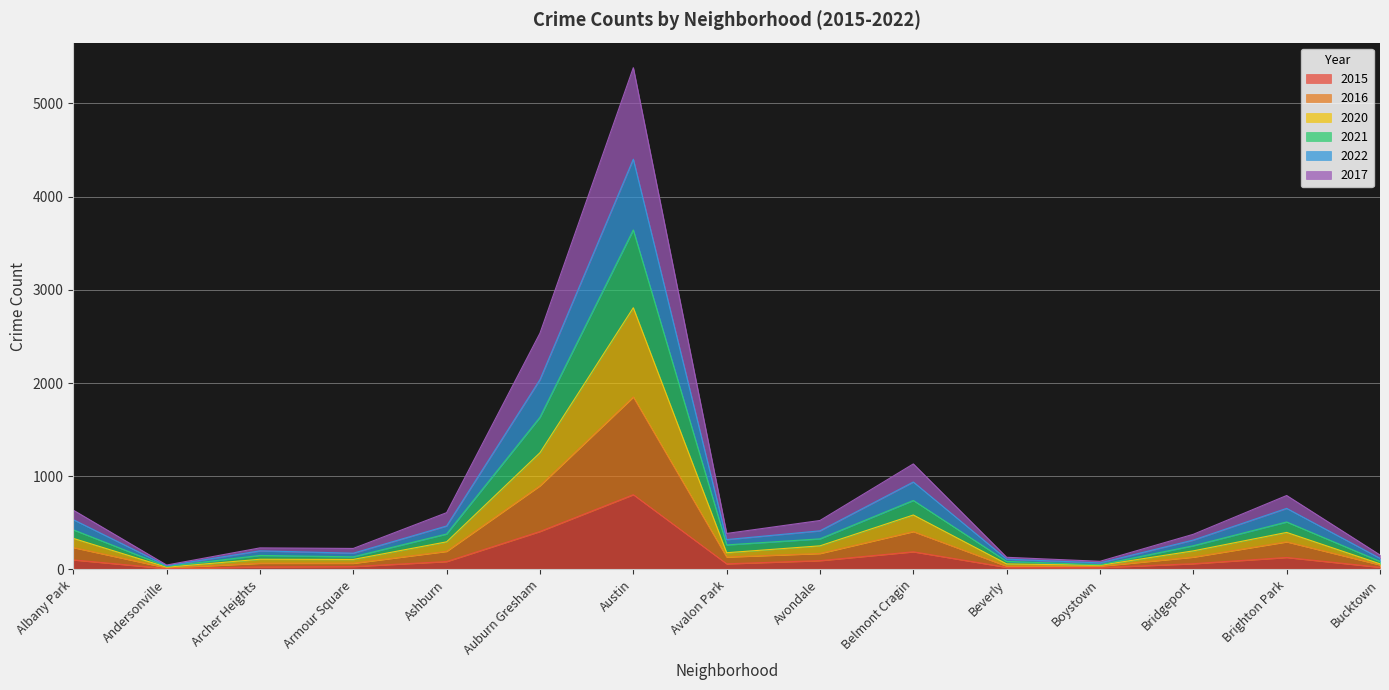

What is the highest value of the 2015 series?

802